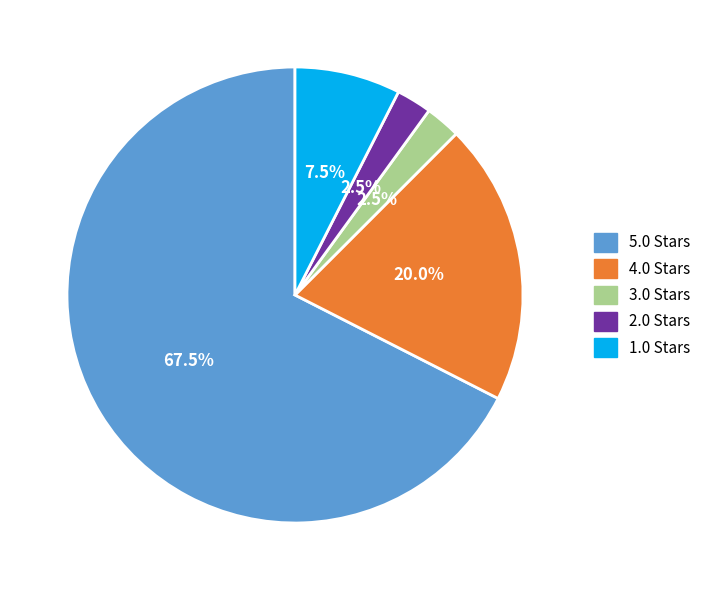

What is the ratio of the value at 5.0 to the value at 4.0?

3.4